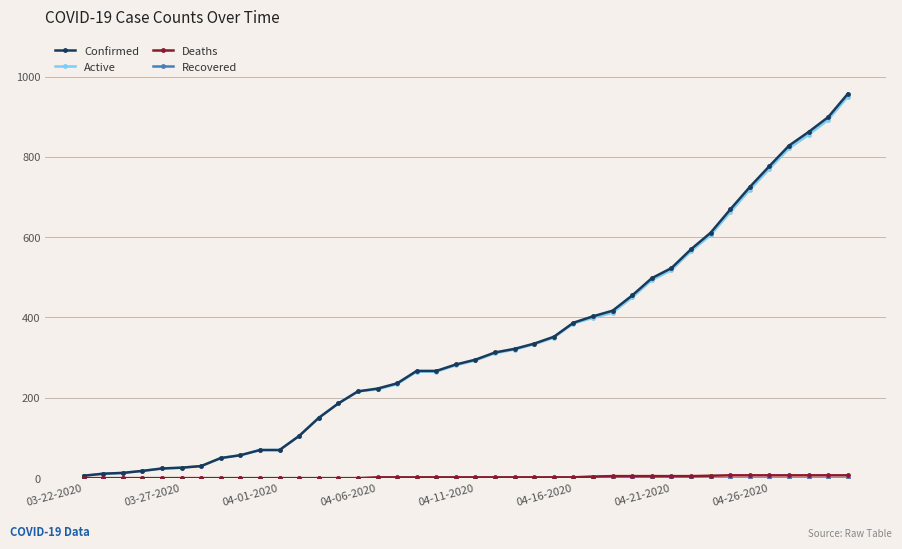

Which series has the widest spread of values?

Confirmed